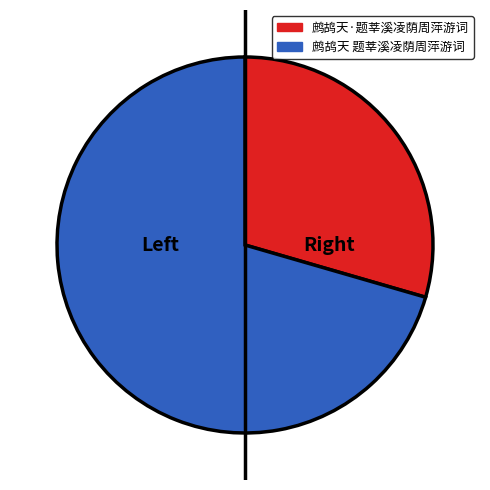

Combined, do 鹧鸪天 题莘溪凌荫周萍游词 and 鹧鸪天·题莘溪凌荫周萍游词 account for over 50%?

Yes